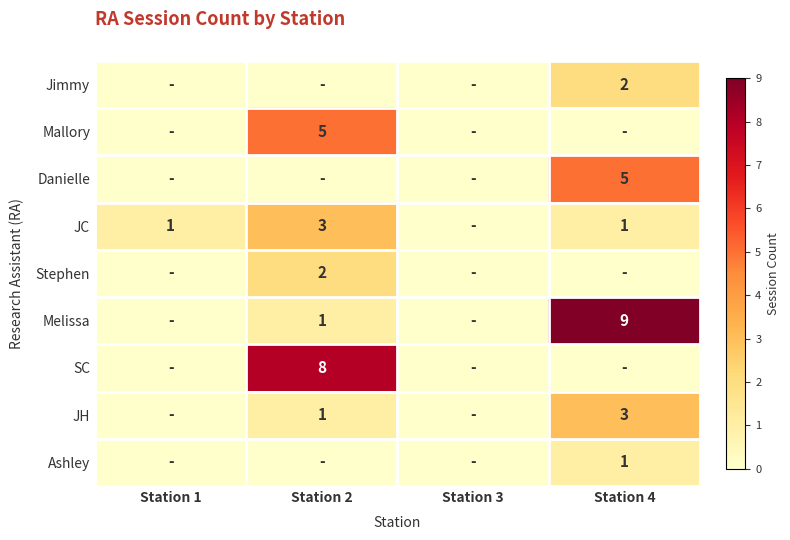

Is it true that Jimmy equals 2 at Station 4?

True